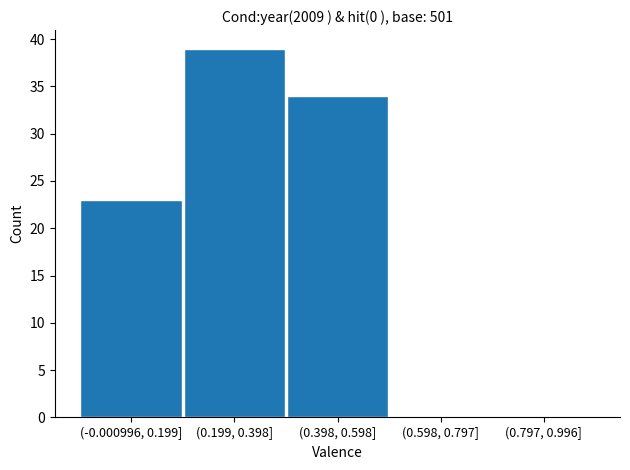

Reading left to right, list all the values displayed in this chart.

(-0.000996, 0.199]=23	(0.199, 0.398]=39	(0.398, 0.598]=34	(0.598, 0.797]=0	(0.797, 0.996]=0